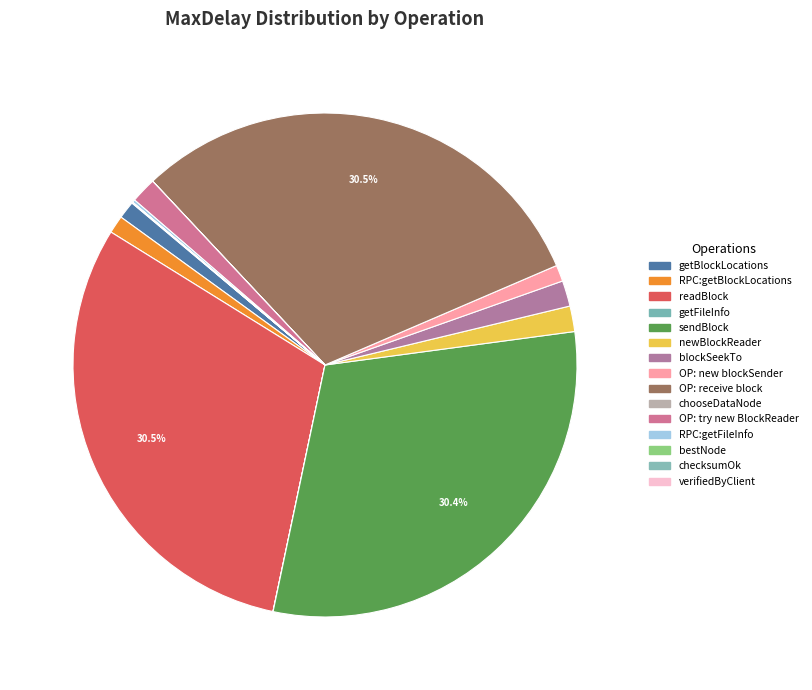

What portion of the pie excludes getBlockLocations?

98.9%